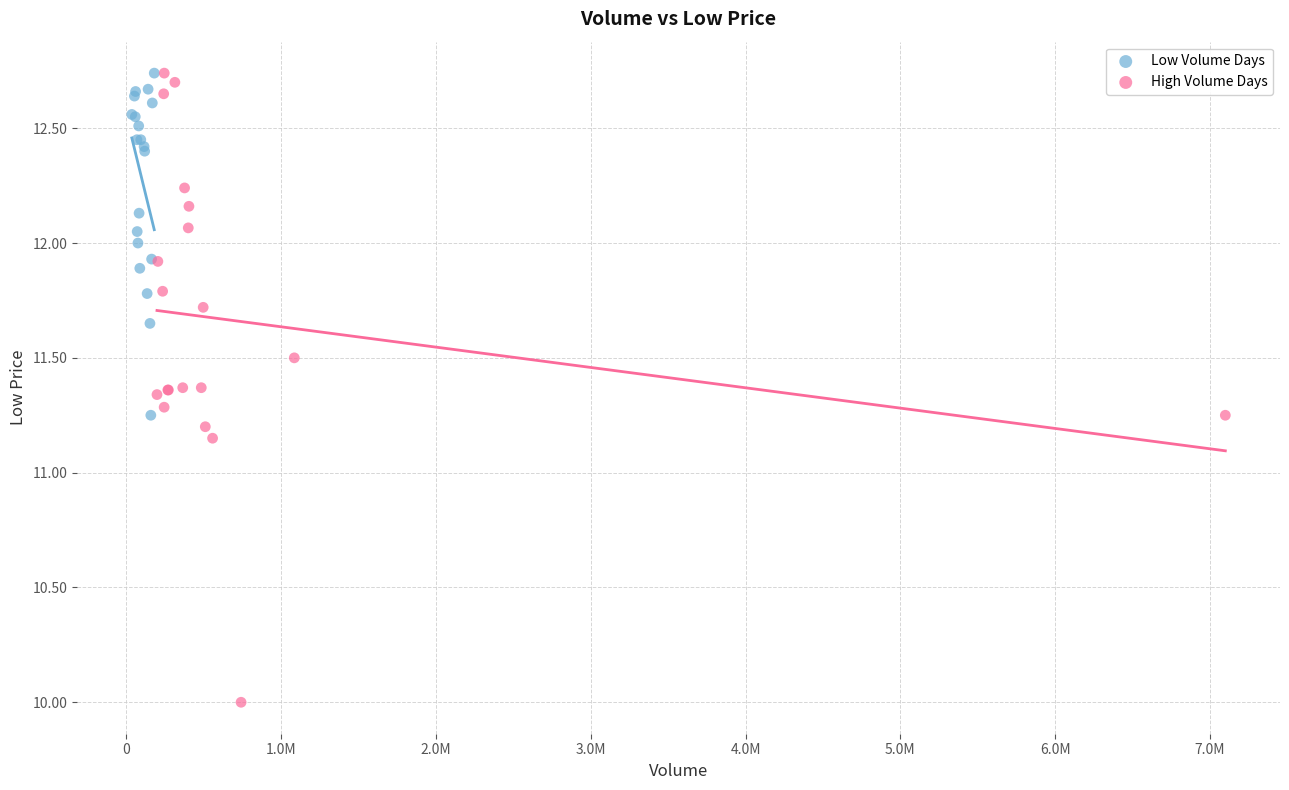

Which series has the widest spread of Y values?

High Volume Days